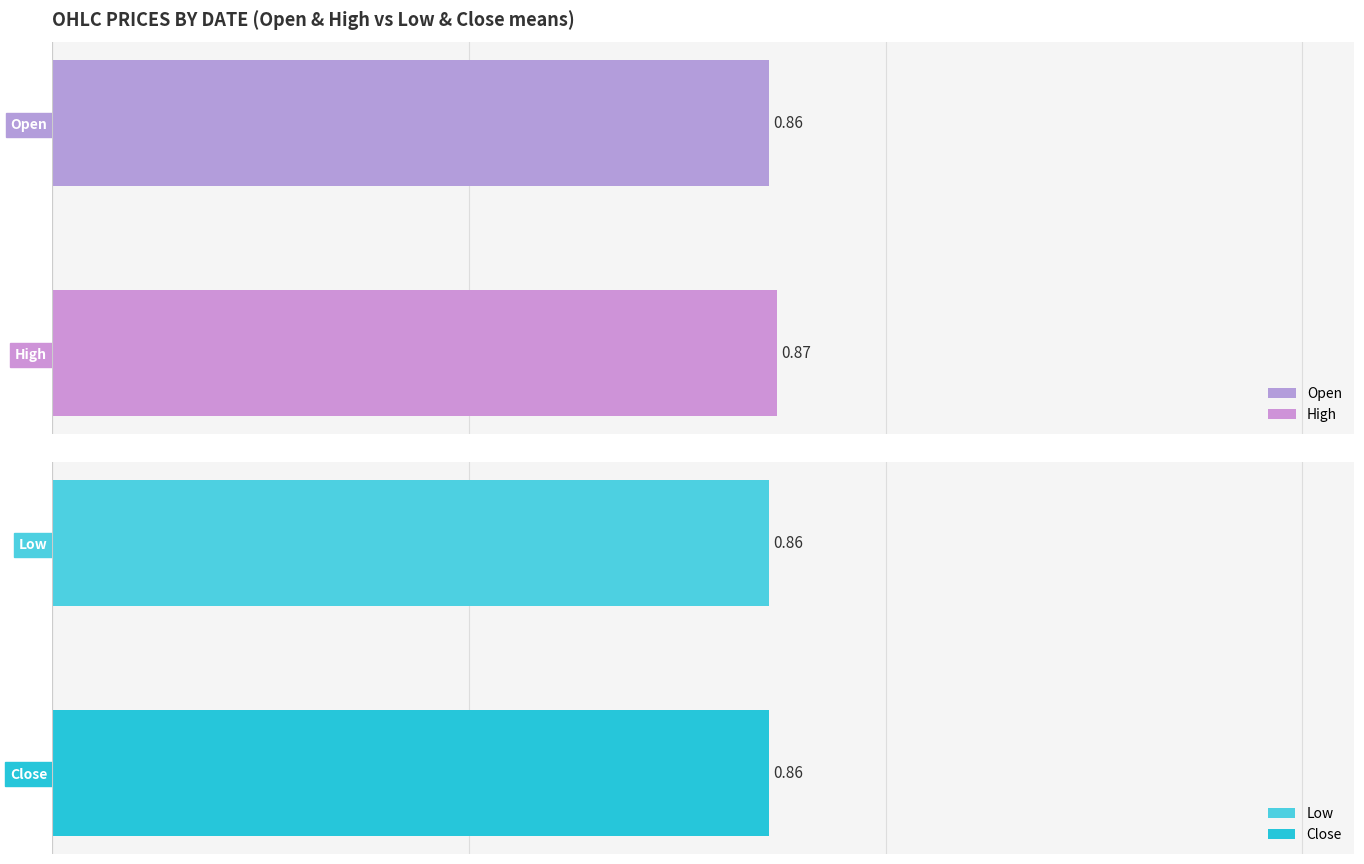

At 2015-08-24, list the series in order from smallest to largest.

Open, Low, Close, High